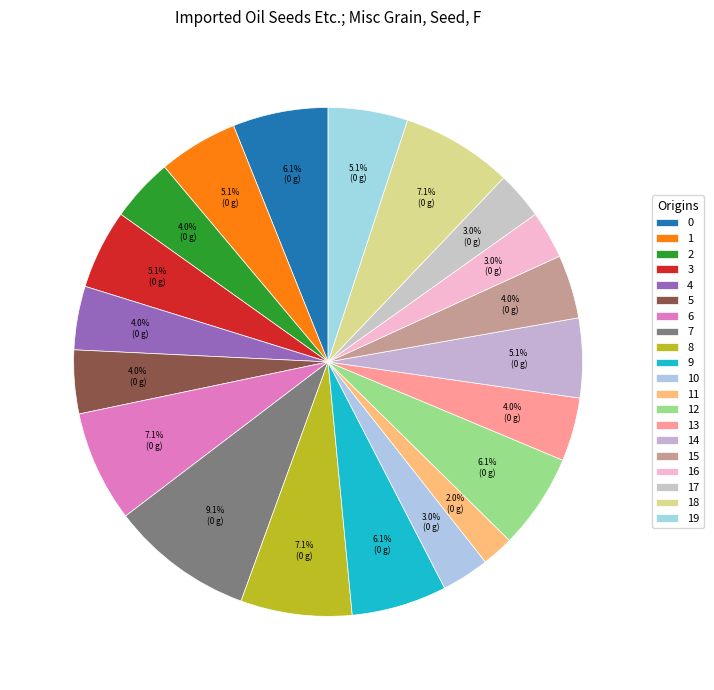

To the nearest percent, what is the average slice percentage?

5%